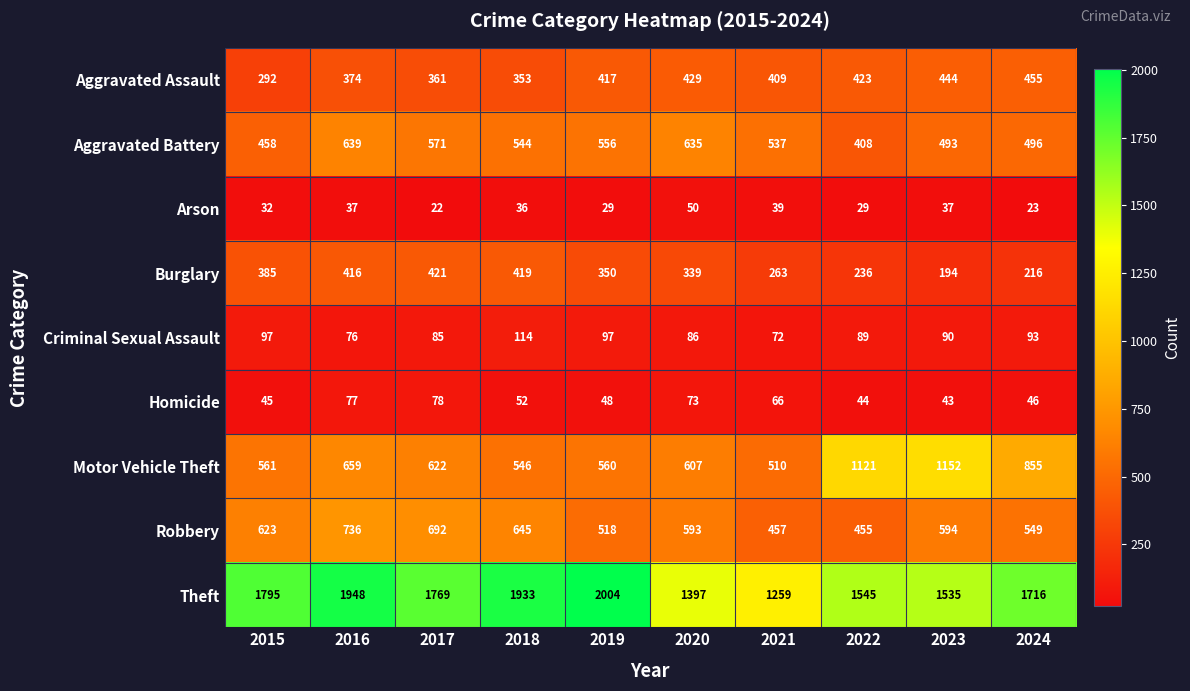

Where does the Criminal Sexual Assault series first go above 90?

2015